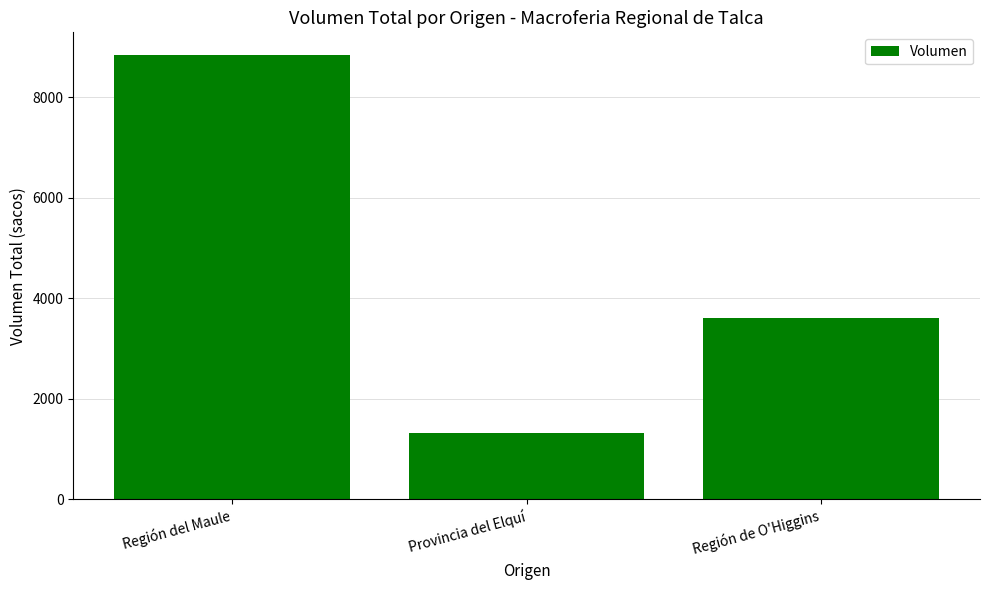

How many distinct data groups are displayed?

1